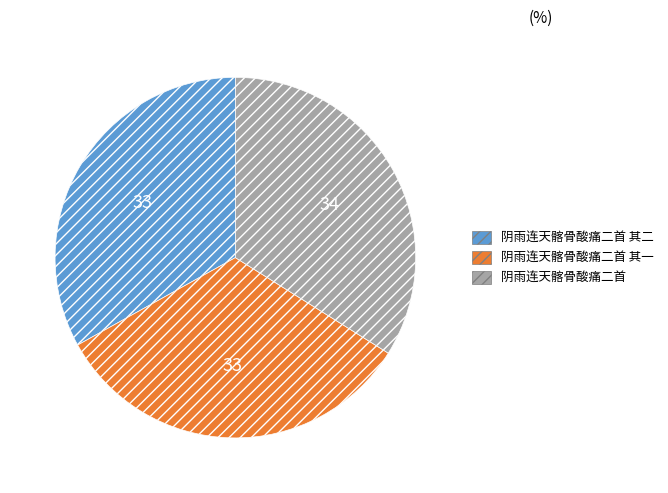

Approximately how many times larger is the value at 阴雨连天髂骨酸痛二首 其一 compared to 阴雨连天髂骨酸痛二首?

1.0